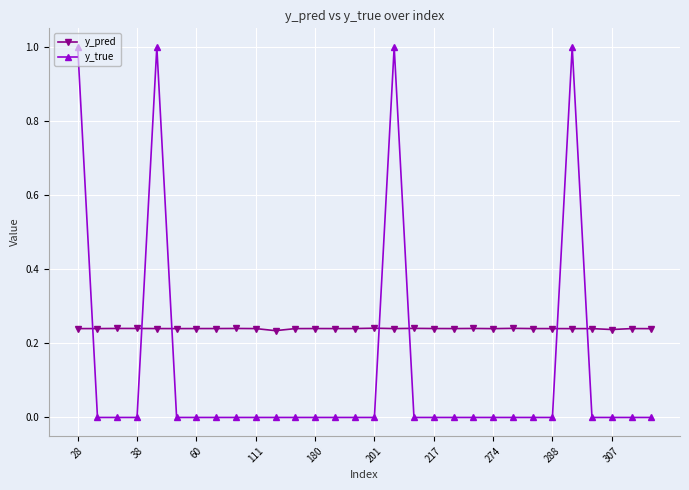

List the series in order of their peak value, highest first.

y_true, y_pred